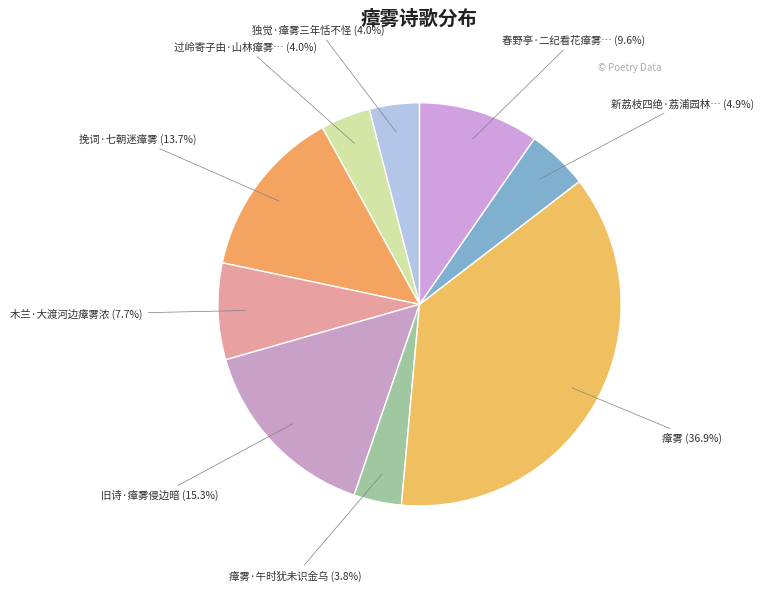

How many slices are in this pie chart?

9